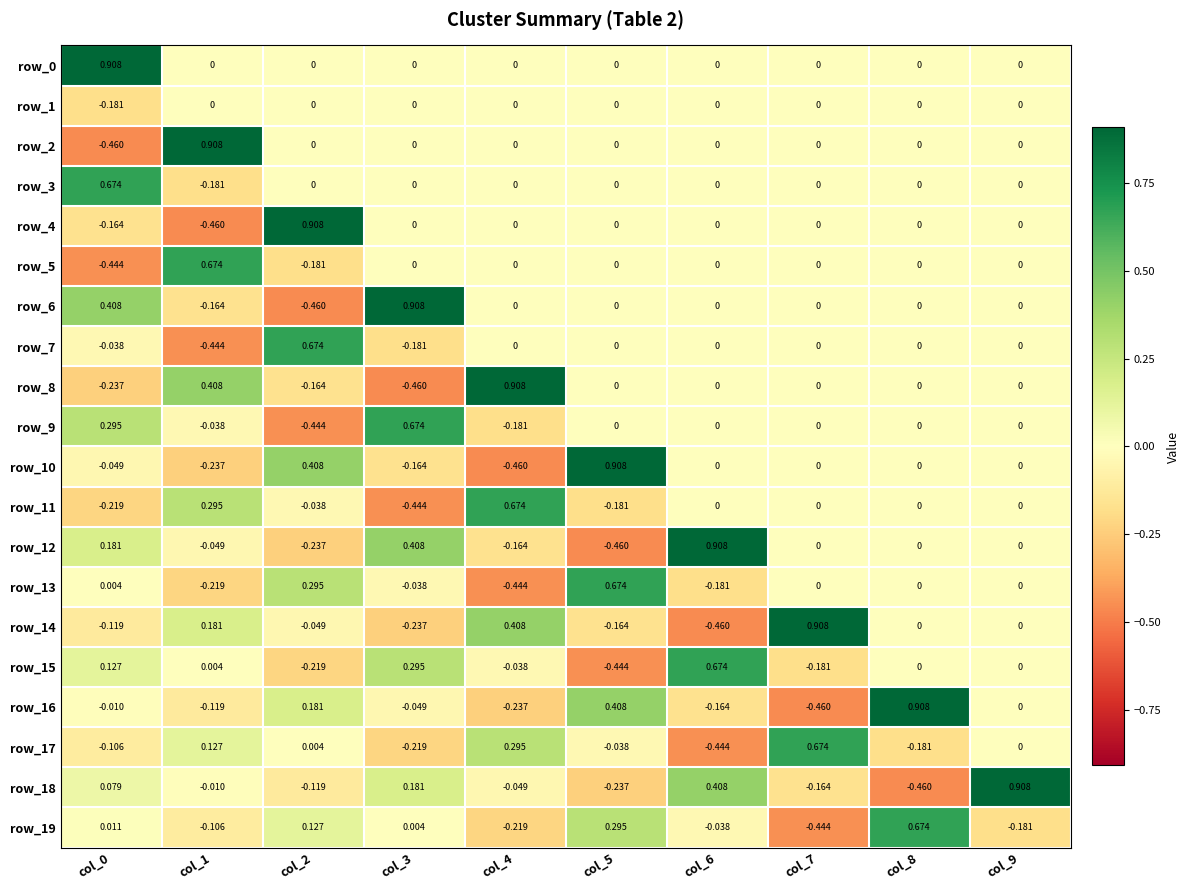

How many data points in row_8 are less than 0?

3